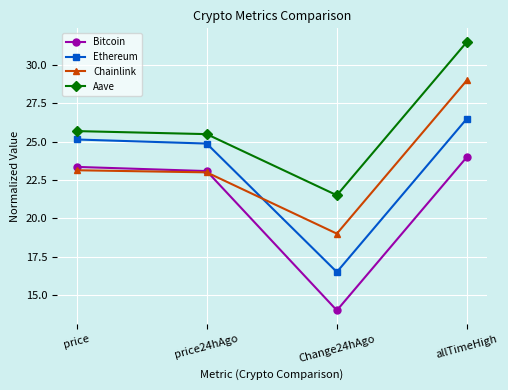

At which category is the sum across all series the highest?

allTimeHigh